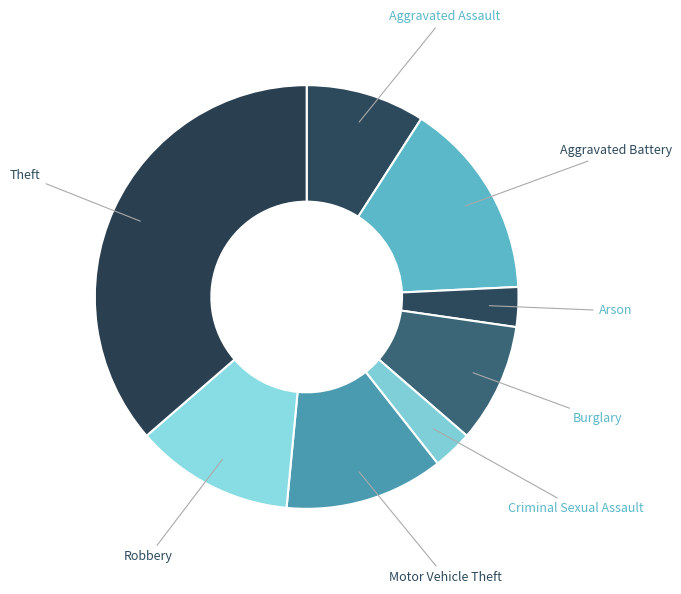

True or false: Aggravated Battery accounts for 6% of the total.

False